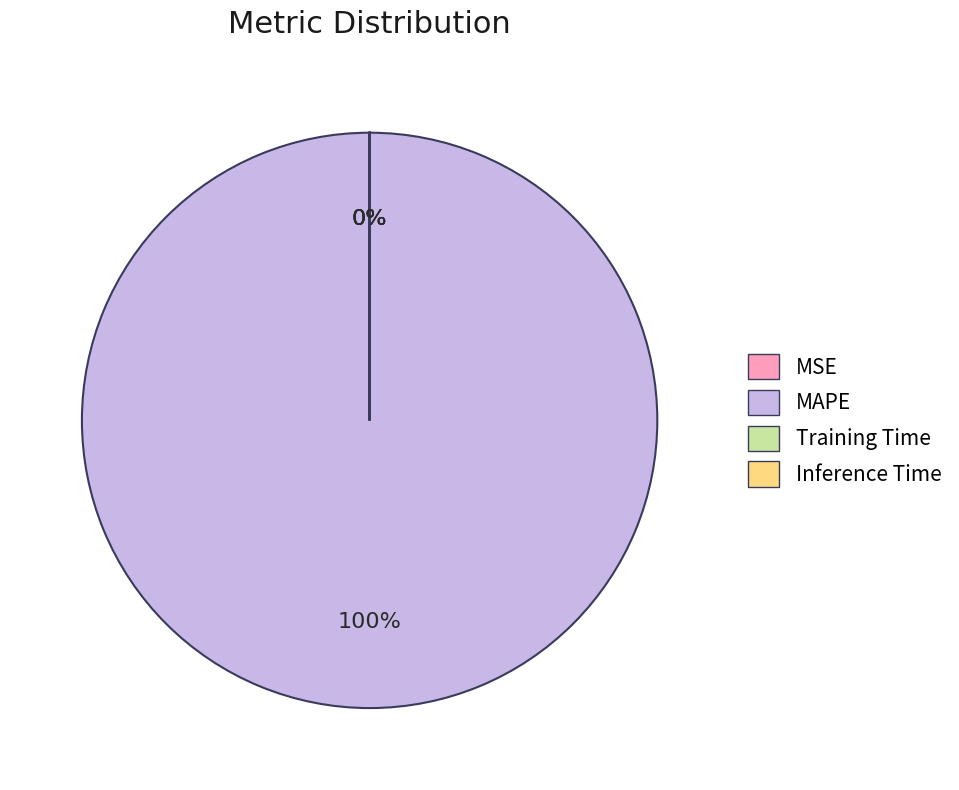

Is Training Time the majority of the pie?

No